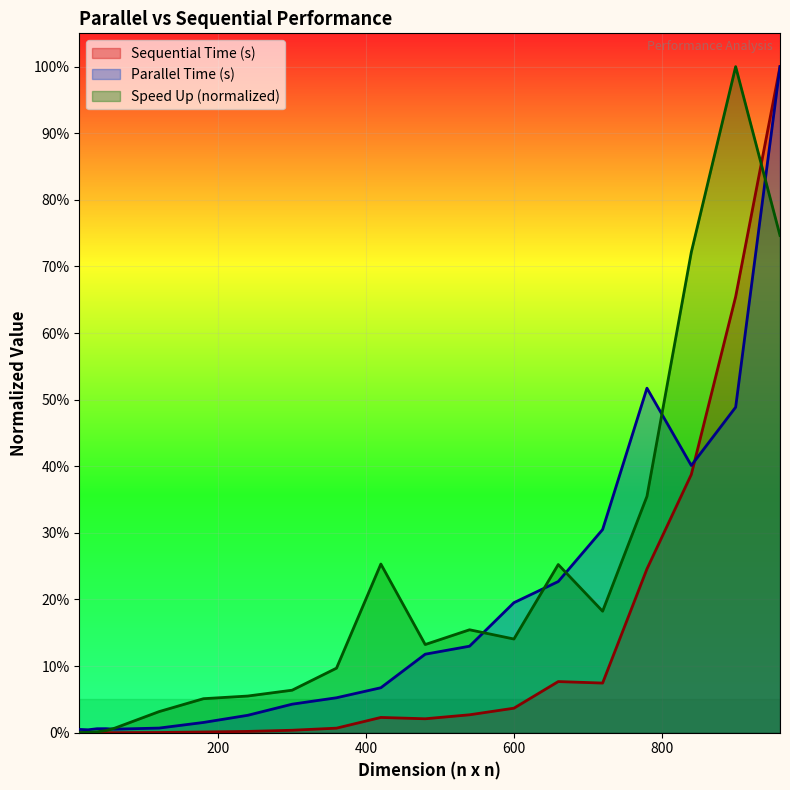

True or false: Sequential Time (s) has more than 2 interior local peaks.

False